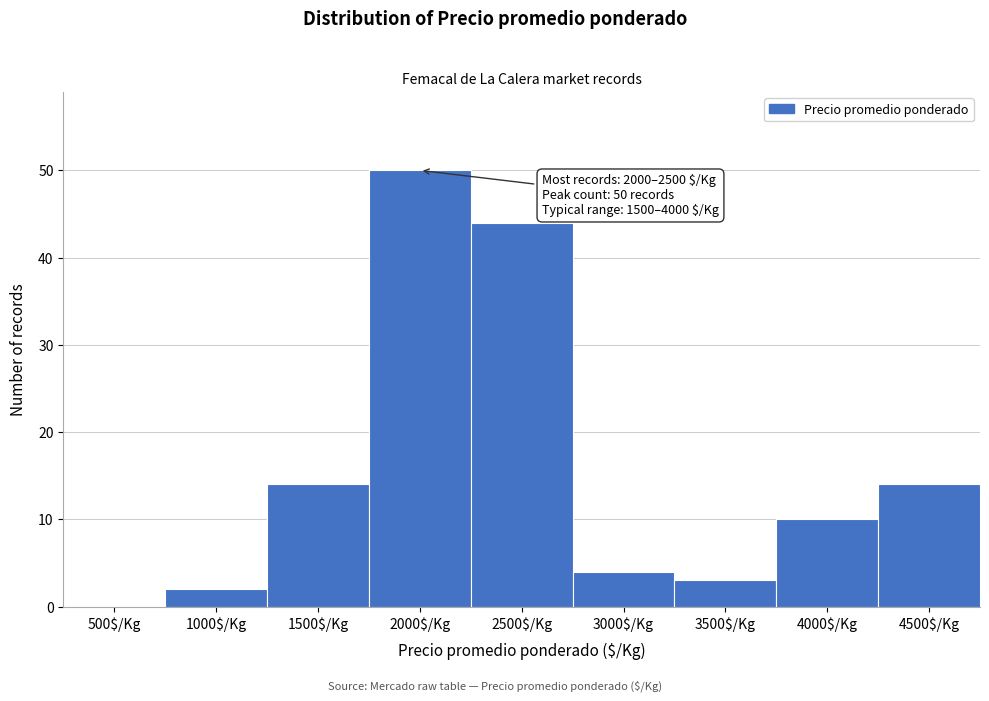

Is it true that the value at 1500$/Kg is 23?

False